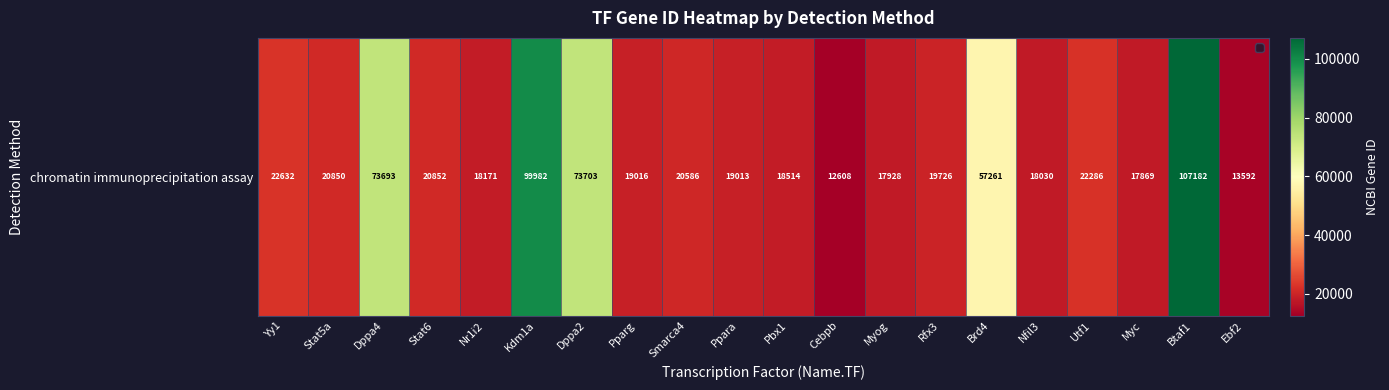

What is the sum of all values?

693494